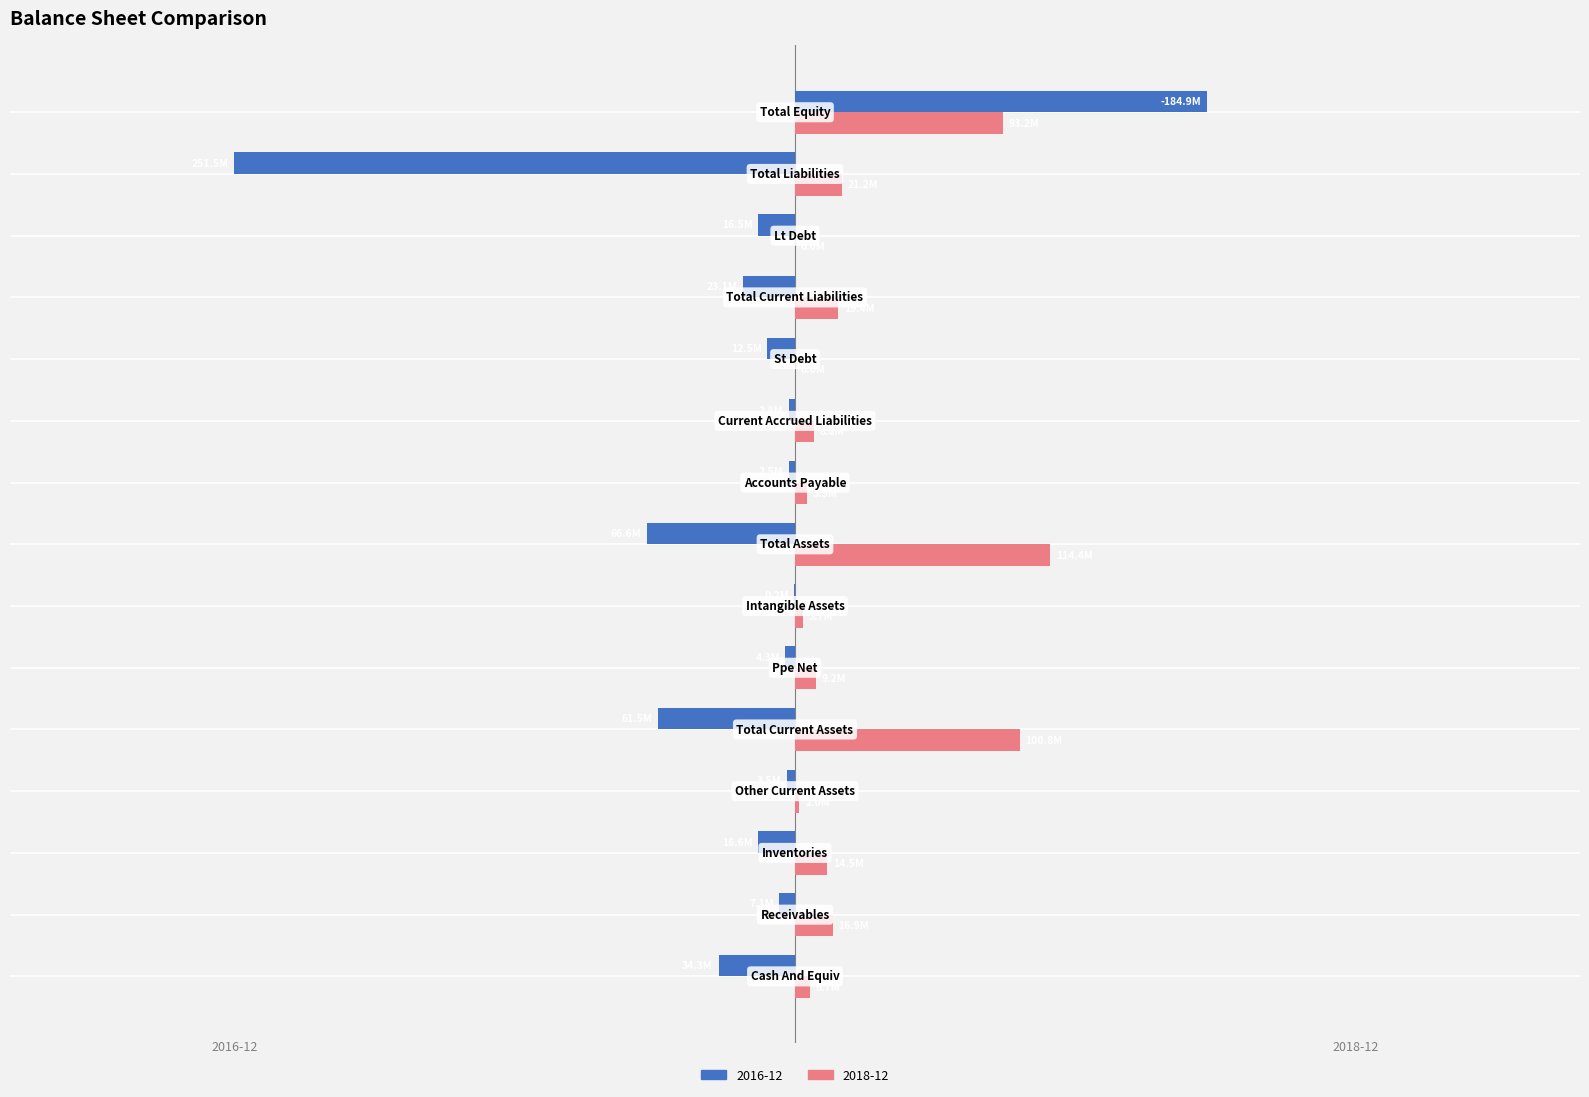

Which series has the widest spread of values?

2016-12